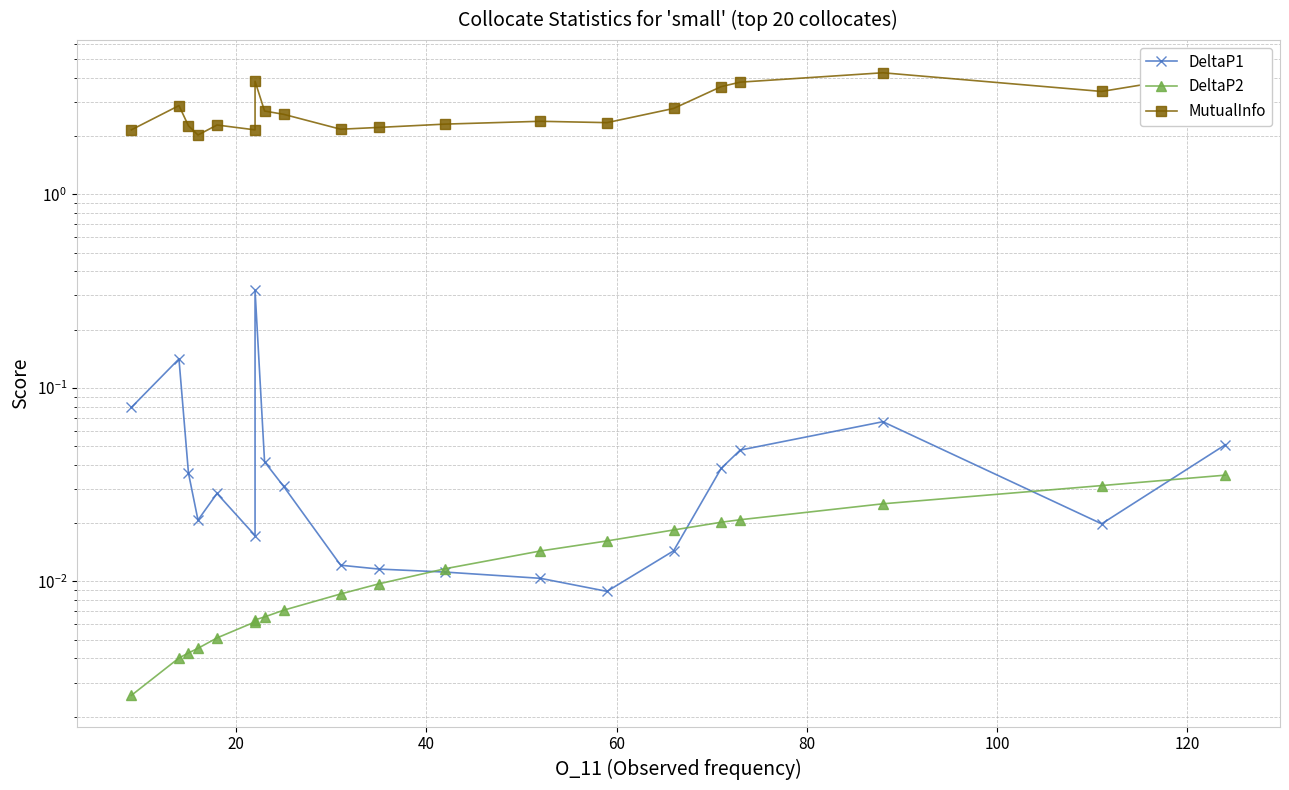

Is the value of MutualInfo at 12 greater than the value of DeltaP1 at 13?

Yes